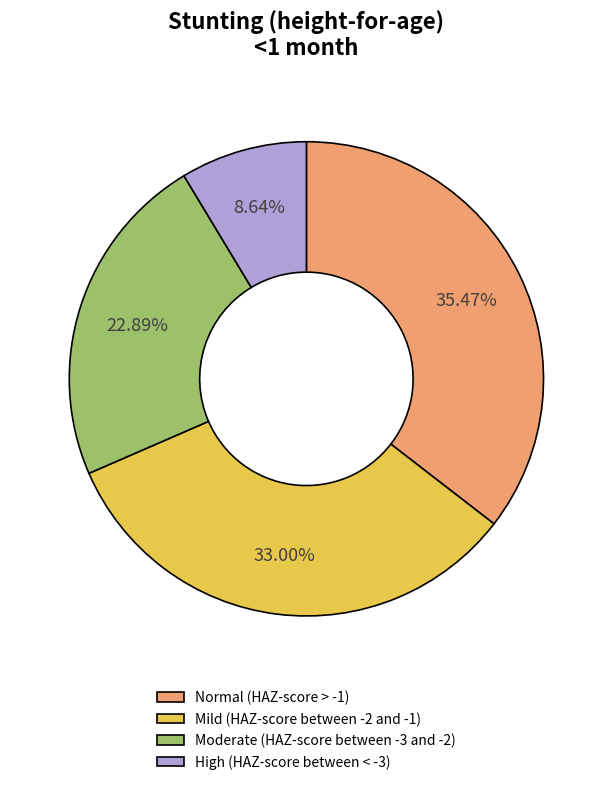

True or false: Moderate (HAZ-score between -3 and -2) accounts for 33% of the total.

False